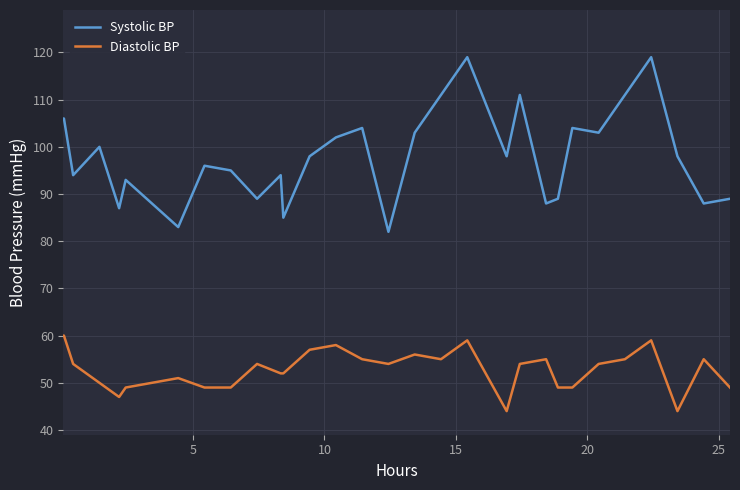

True or false: Systolic BP has more than 1 points higher than both neighbors.

True